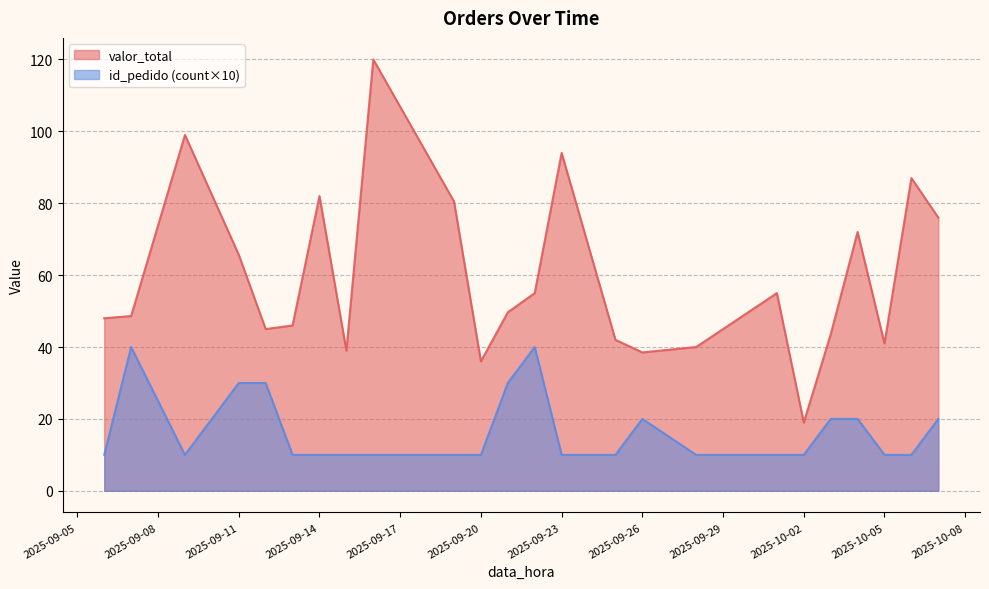

What is the total value across all series at 2025-09-20?

46.0